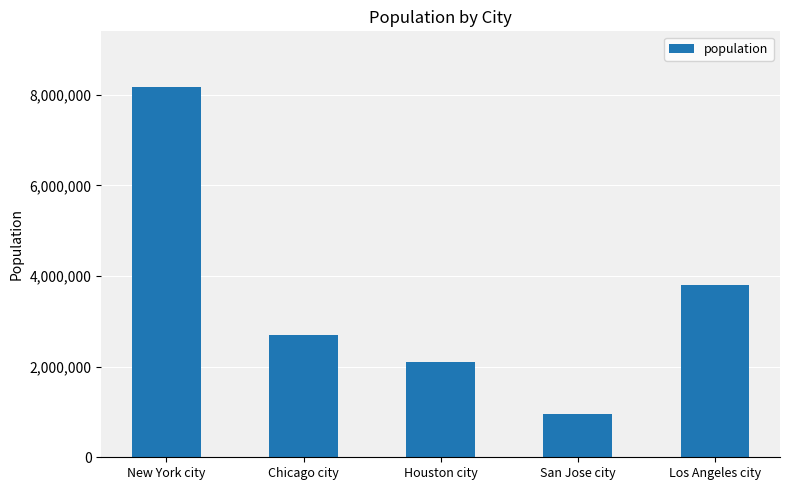

What is the maximum value shown in the chart?

8175133